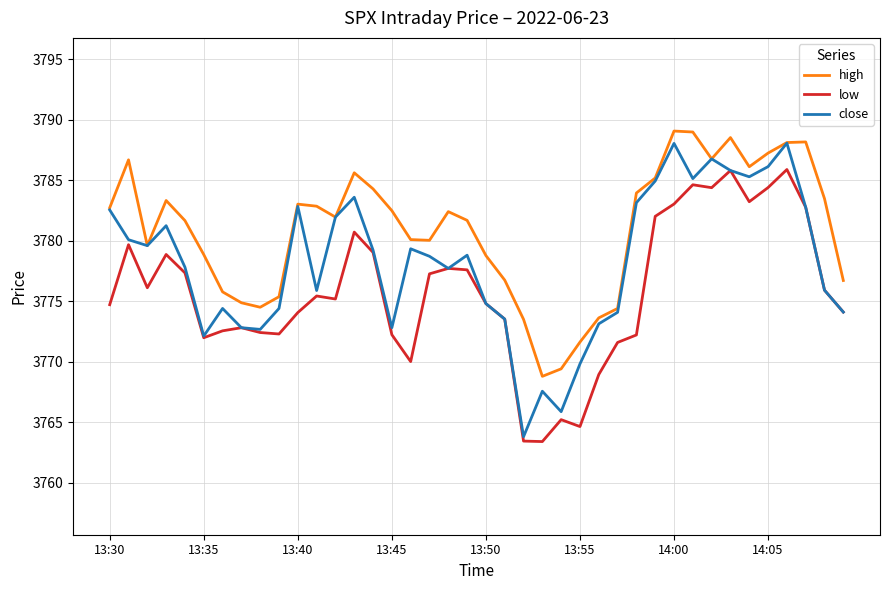

Which series has the largest range (max minus min)?

close